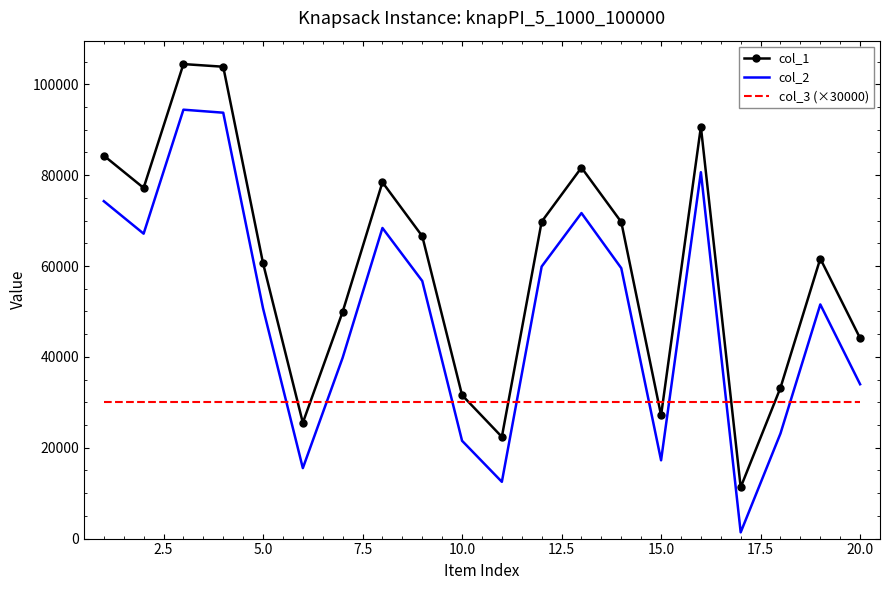

Which series has the widest spread of values?

col_1